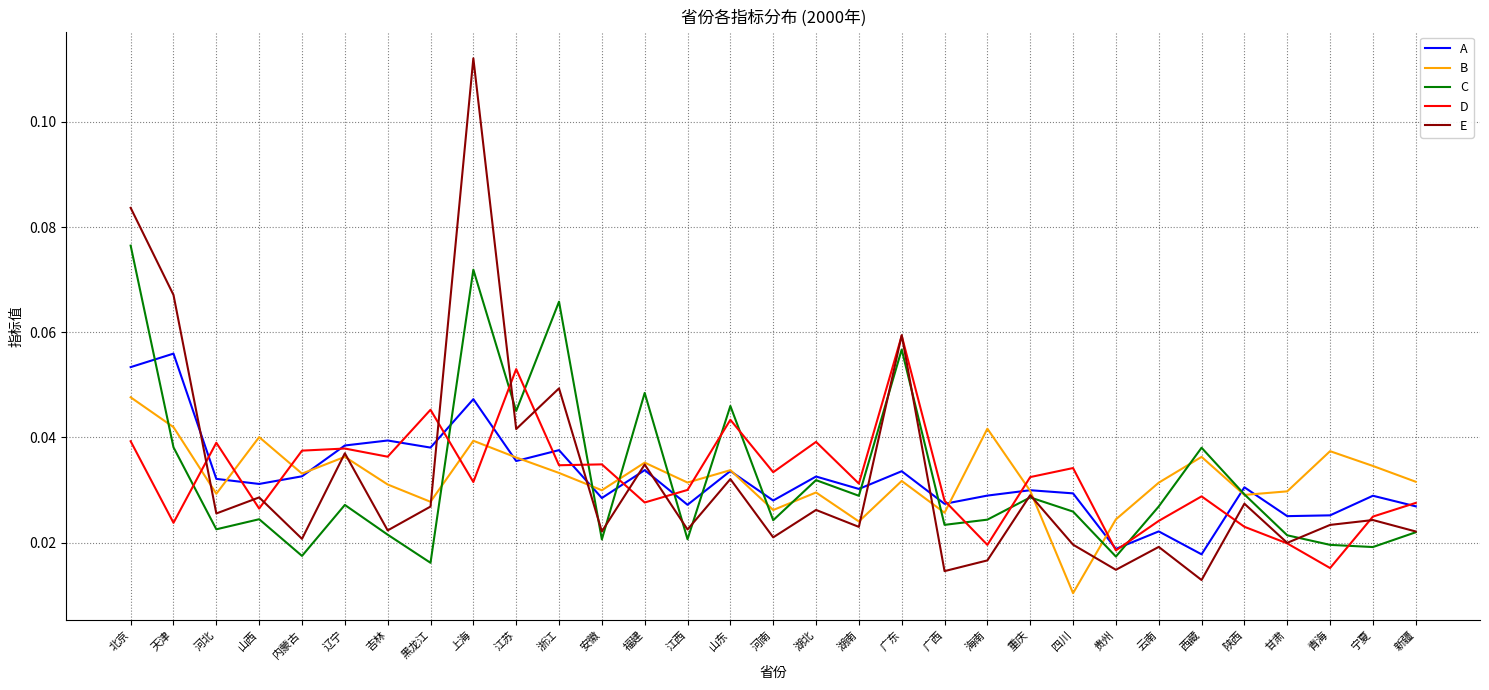

At which category does C reach its first local valley?

河北